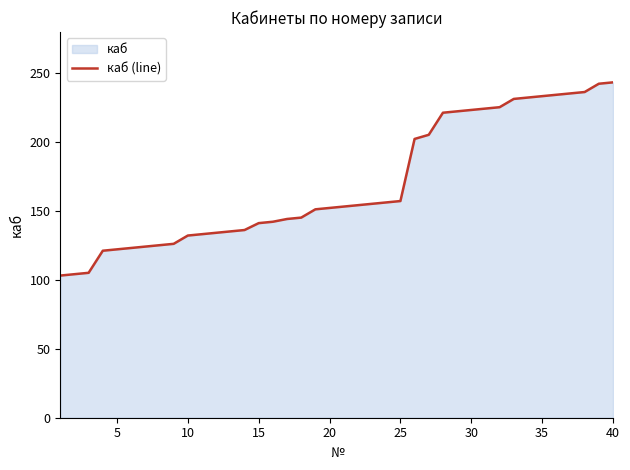

What is the sum of all values?

6781